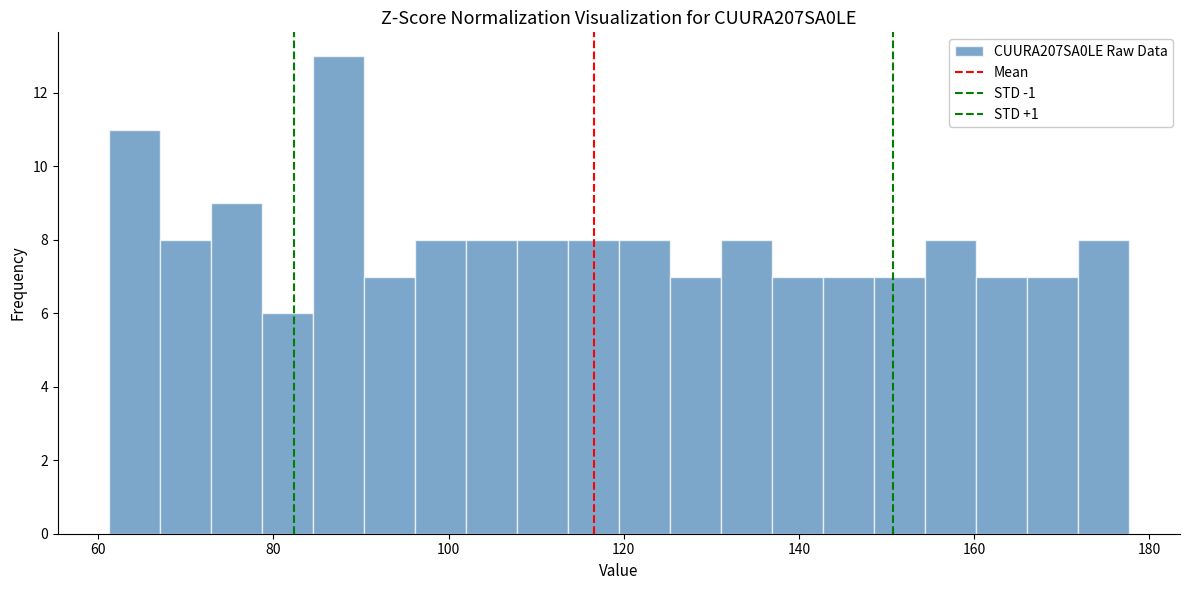

Around what value on the x-axis is the tallest bar? Give the approximate position of its centre, as read against the axis.

88